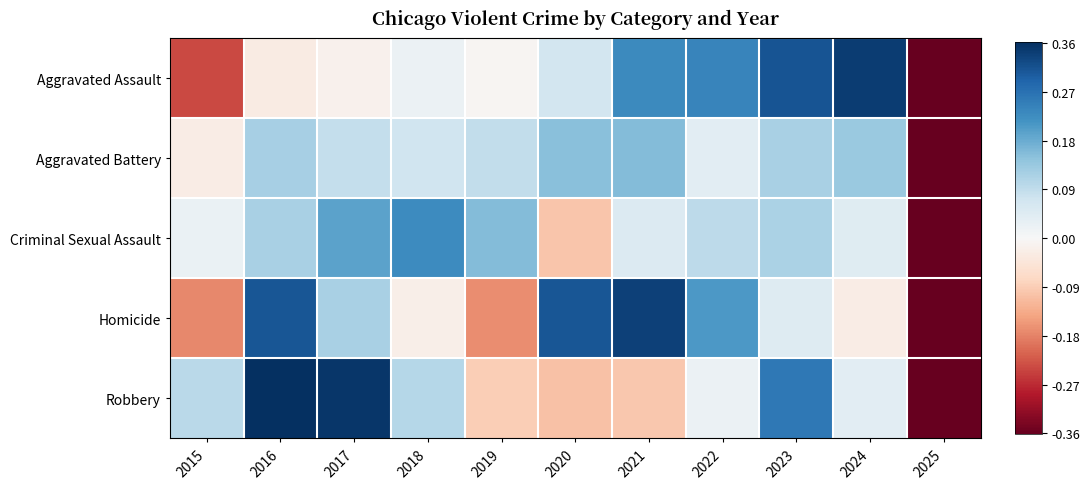

Reading left to right, list all the values displayed in this chart.

Aggravated Assault: 2015=-0.2	2016=-0.0	2017=-0.0	2018=0.0	2019=-0.0	2020=0.1	2021=0.2	2022=0.2	2023=0.3	2024=0.3	2025=-0.9
Aggravated Battery: 2015=-0.0	2016=0.1	2017=0.1	2018=0.1	2019=0.1	2020=0.2	2021=0.2	2022=0.0	2023=0.1	2024=0.1	2025=-0.9
Criminal Sexual Assault: 2015=0.0	2016=0.1	2017=0.2	2018=0.2	2019=0.2	2020=-0.1	2021=0.1	2022=0.1	2023=0.1	2024=0.0	2025=-0.9
Homicide: 2015=-0.2	2016=0.3	2017=0.1	2018=-0.0	2019=-0.2	2020=0.3	2021=0.3	2022=0.2	2023=0.0	2024=-0.0	2025=-0.9
Robbery: 2015=0.1	2016=0.4	2017=0.4	2018=0.1	2019=-0.1	2020=-0.1	2021=-0.1	2022=0.0	2023=0.3	2024=0.0	2025=-0.9